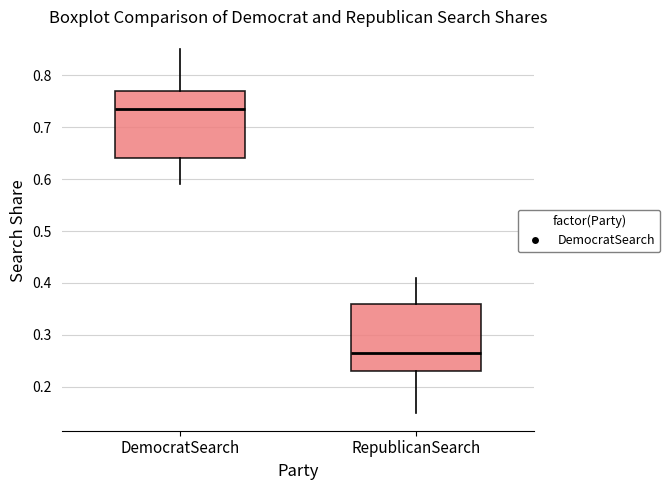

Reading left to right, read every box against the y-axis: the position of its median line, the range the box covers, and the ends of its whiskers. The values are not printed on the chart, so give them approximately, as read against the axis.

DemocratSearch: median 0.74, box 0.64 to 0.77, whiskers 0.59 to 0.85
RepublicanSearch: median 0.27, box 0.23 to 0.36, whiskers 0.15 to 0.41